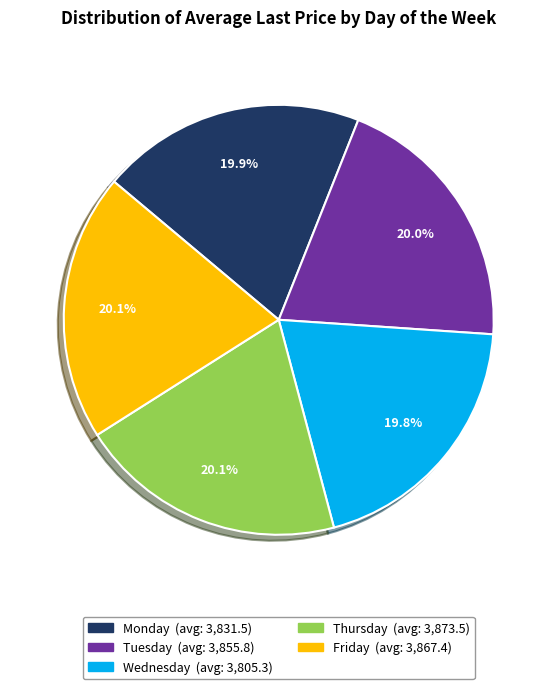

How many slices are in this pie chart?

5